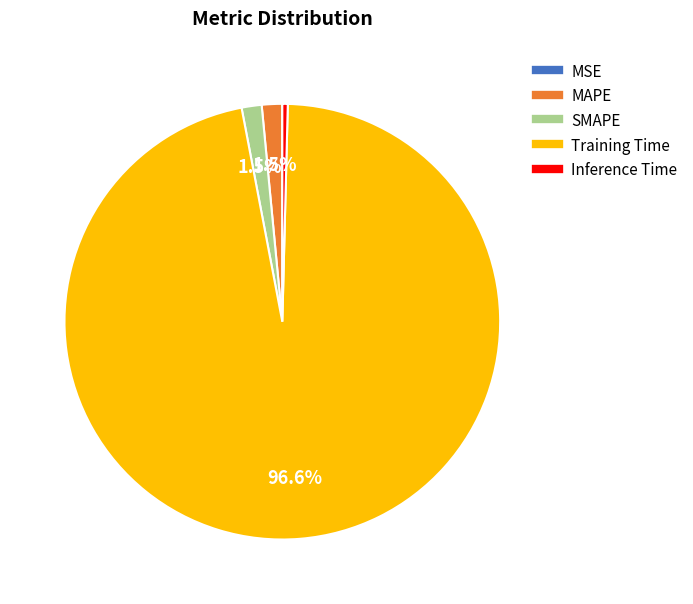

Is Inference Time the majority of the pie?

No